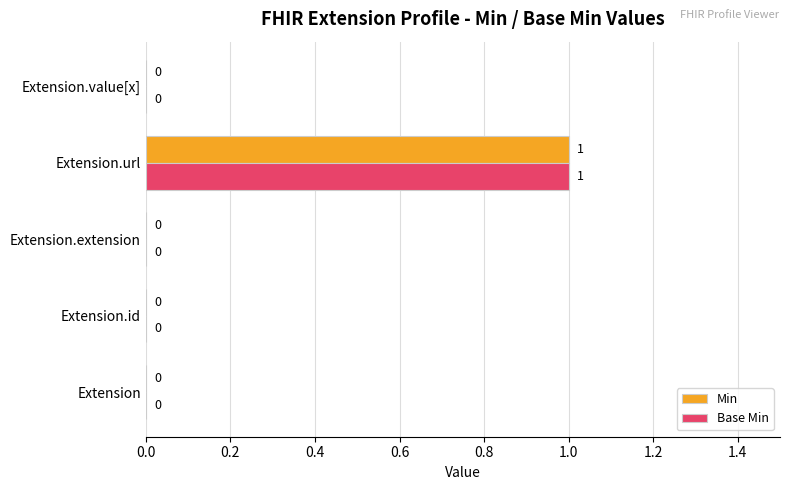

How many Base Min values are between 0 and 1?

5